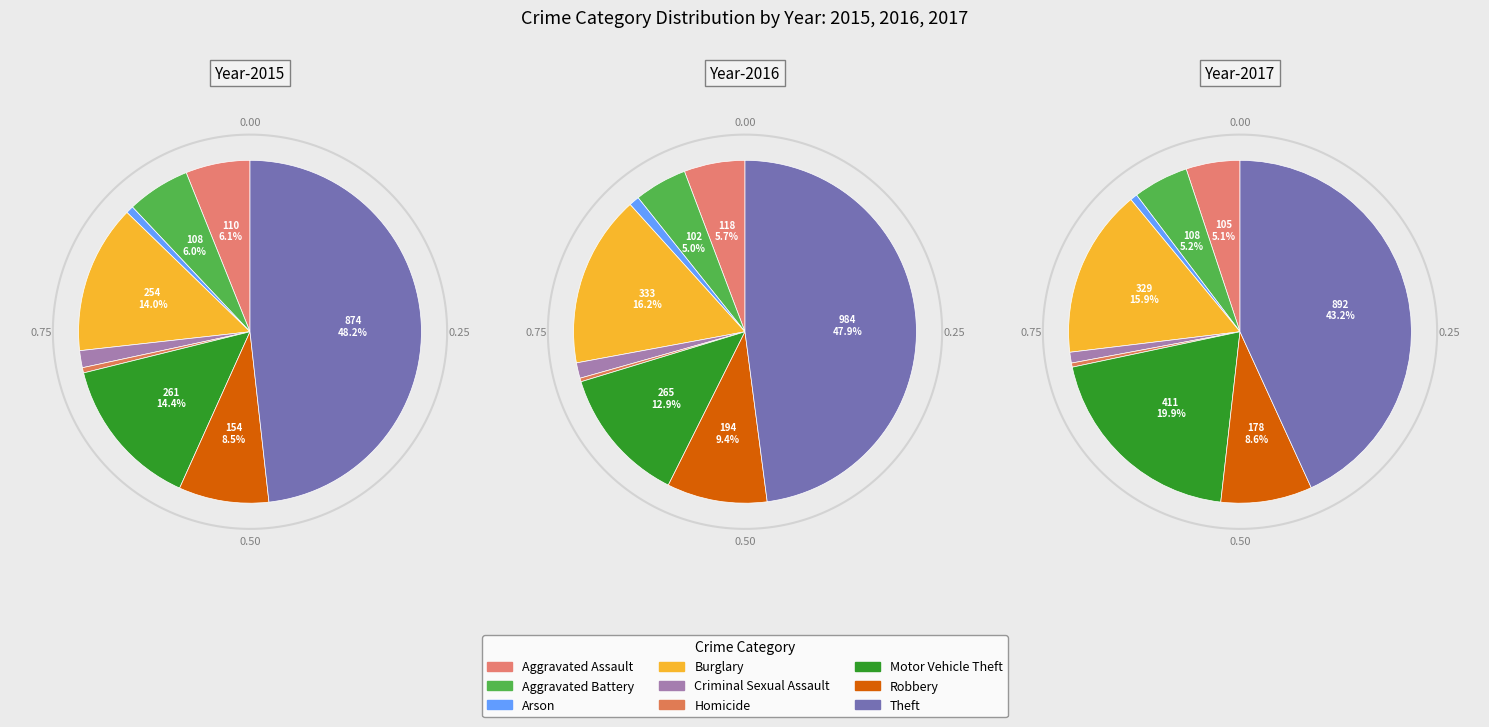

To the nearest percent, what is the average slice percentage?

11%